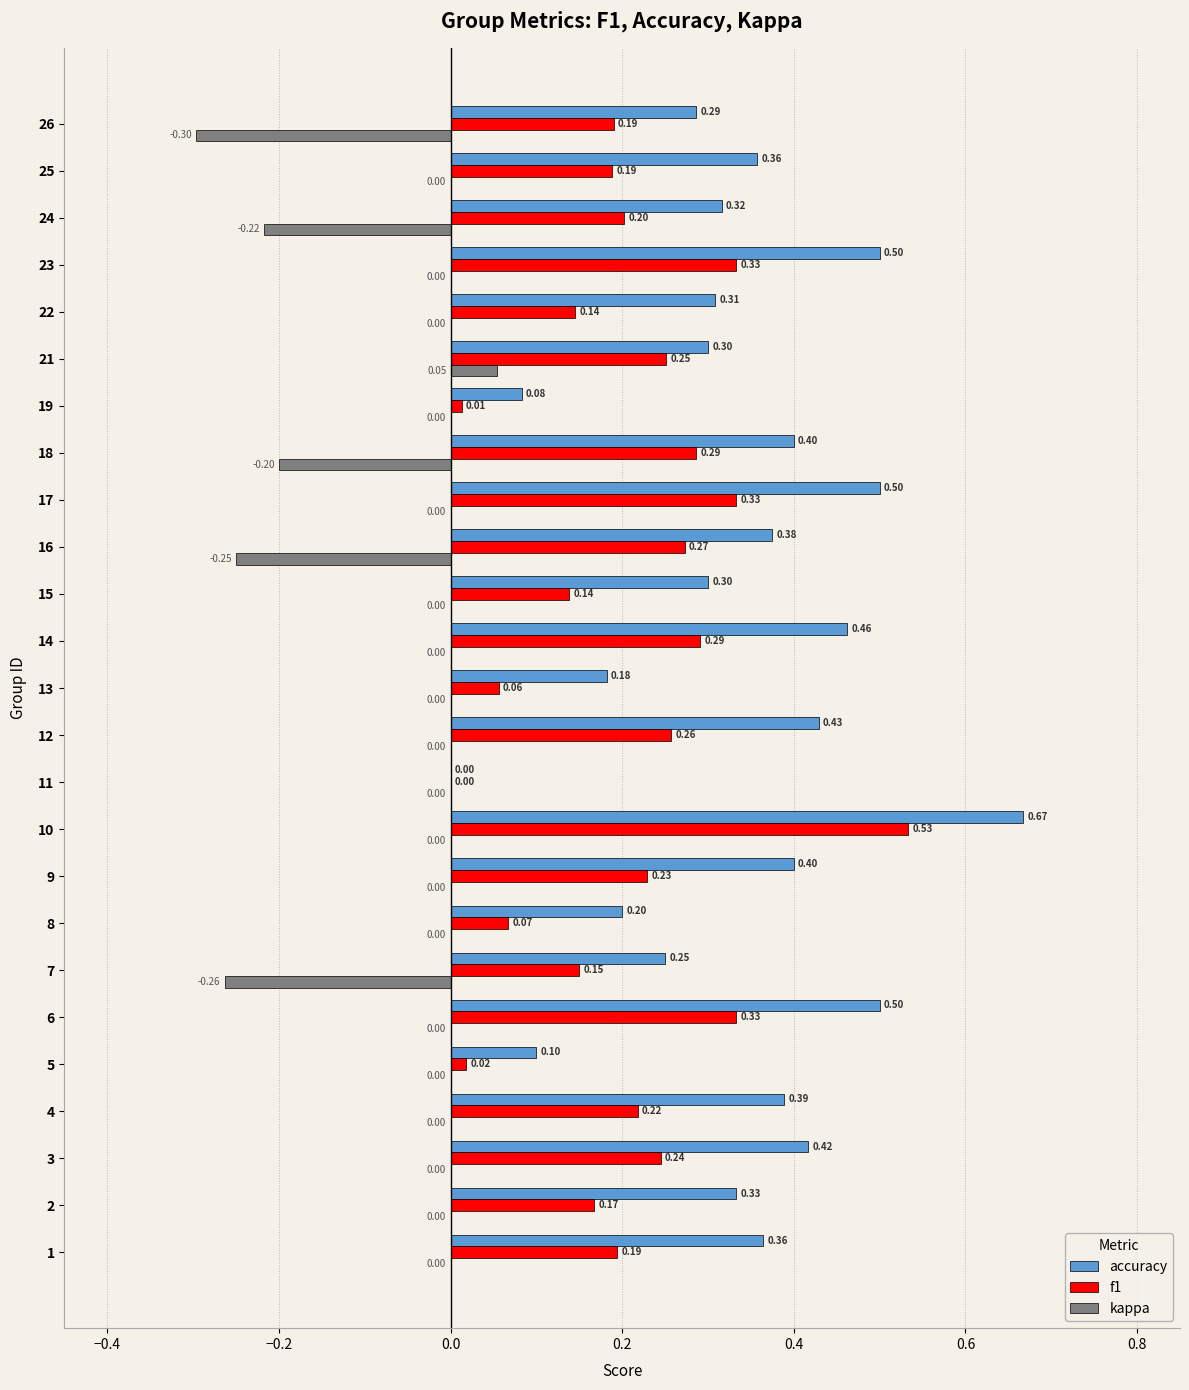

Count the number of categories in the chart.

25